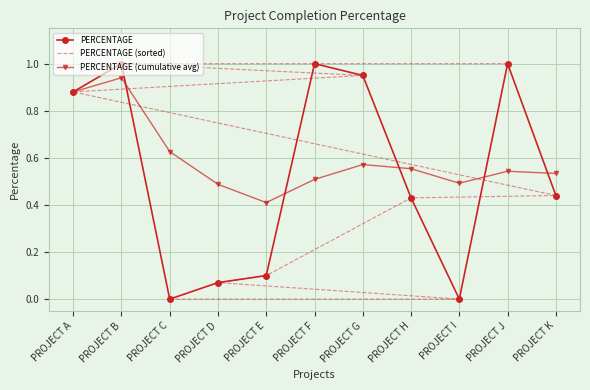

What is the approximate value of PERCENTAGE (cumulative avg) at PROJECT B?

0.9